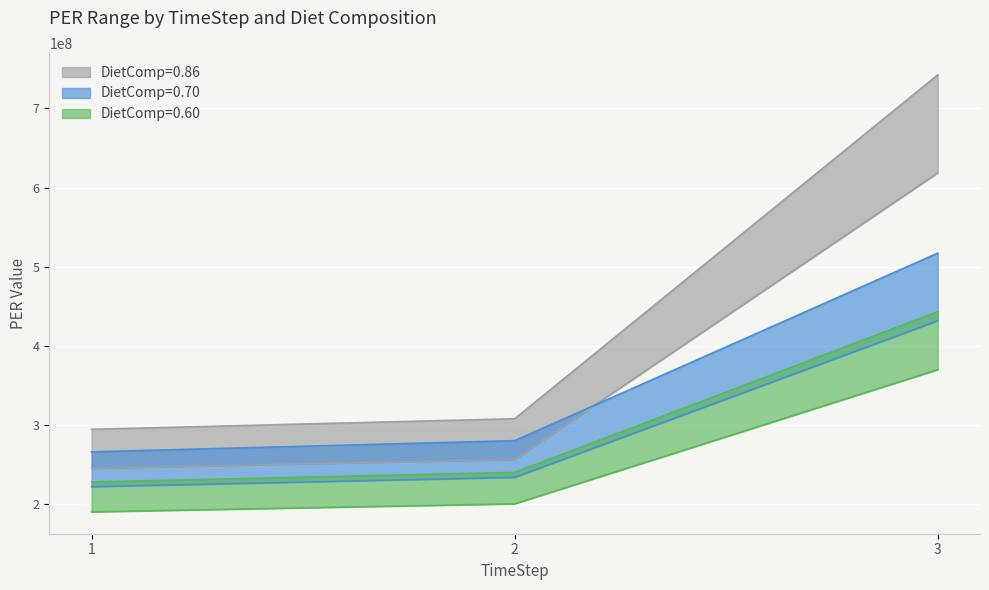

Which category has the lowest value across all series?

1